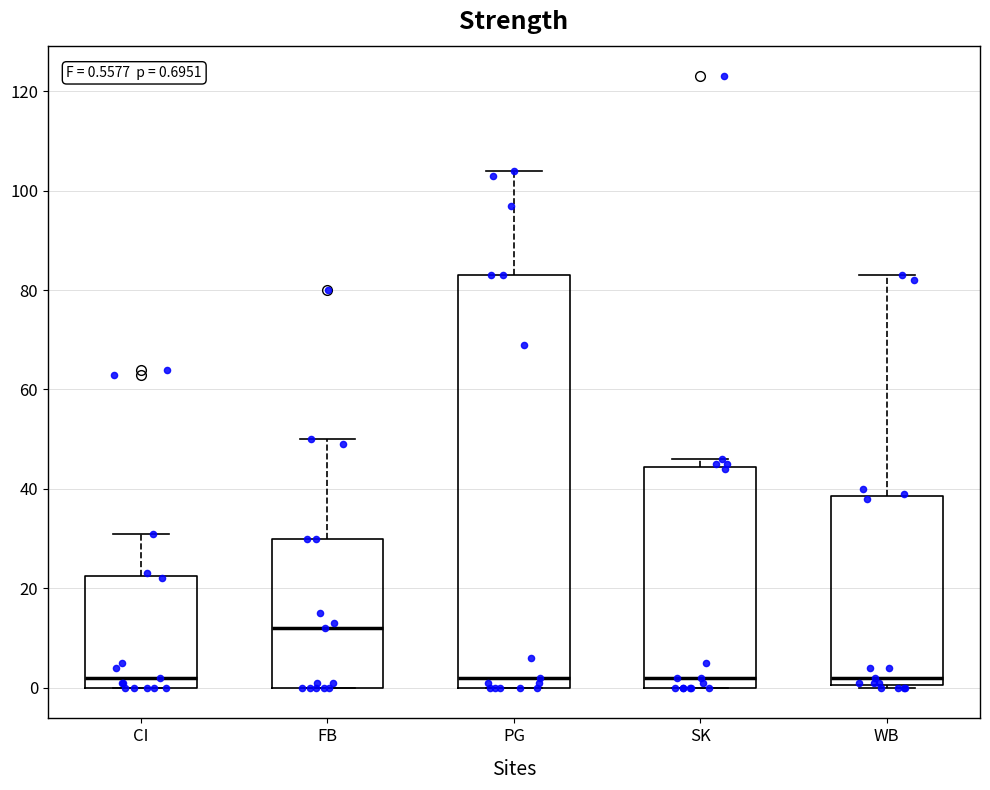

Which box is the tallest, from its lower edge to its upper edge?

PG